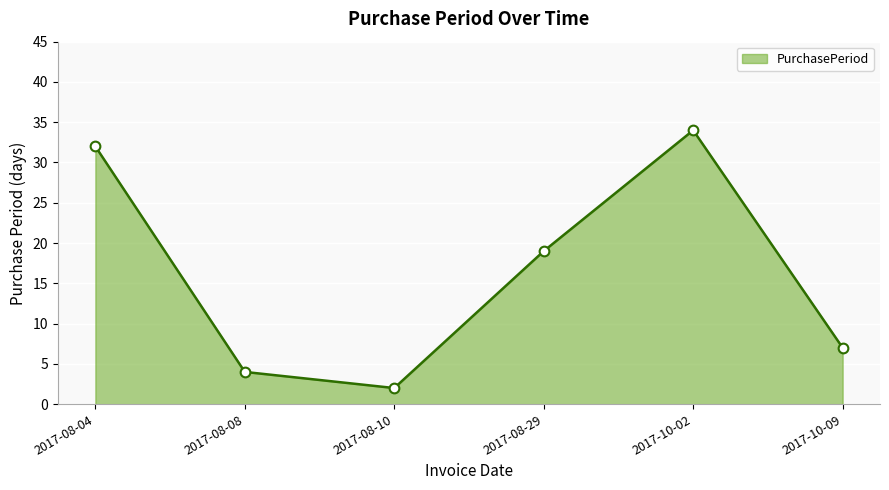

How many categories are shown in the chart?

6